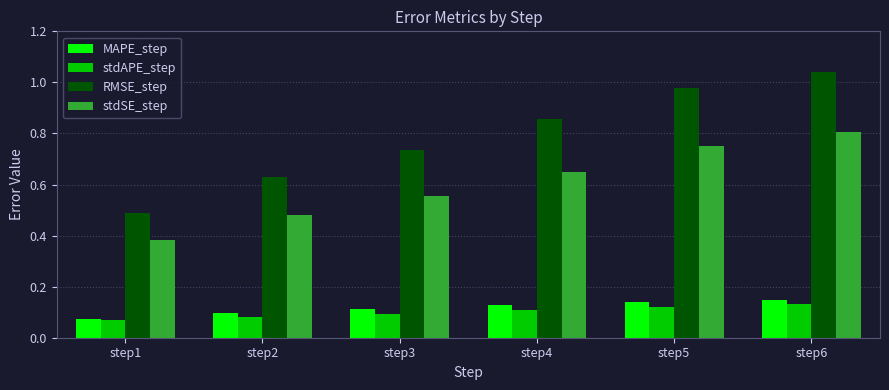

How many groups of bars are there?

6